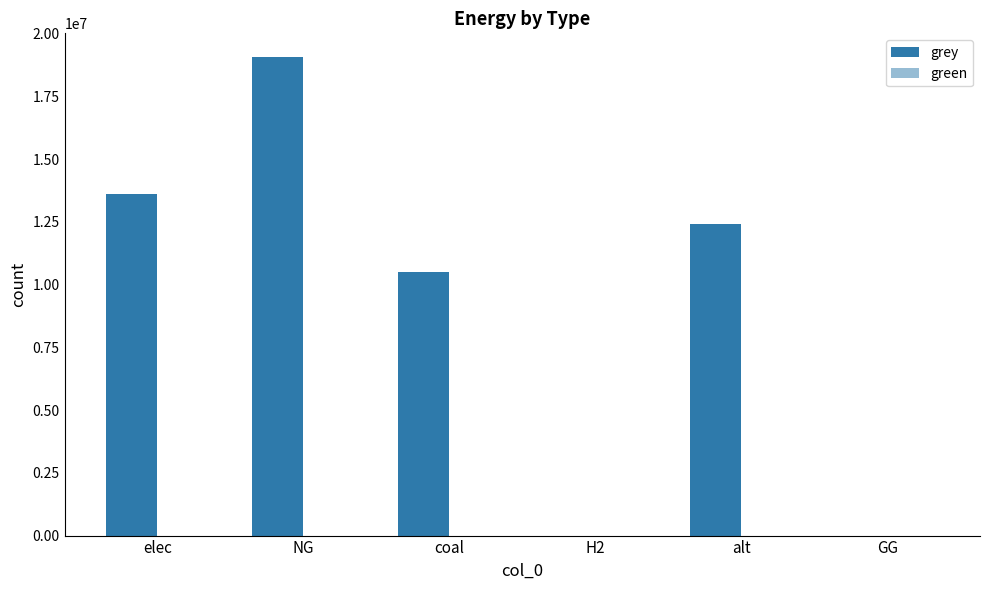

How many series are shown in this chart?

1